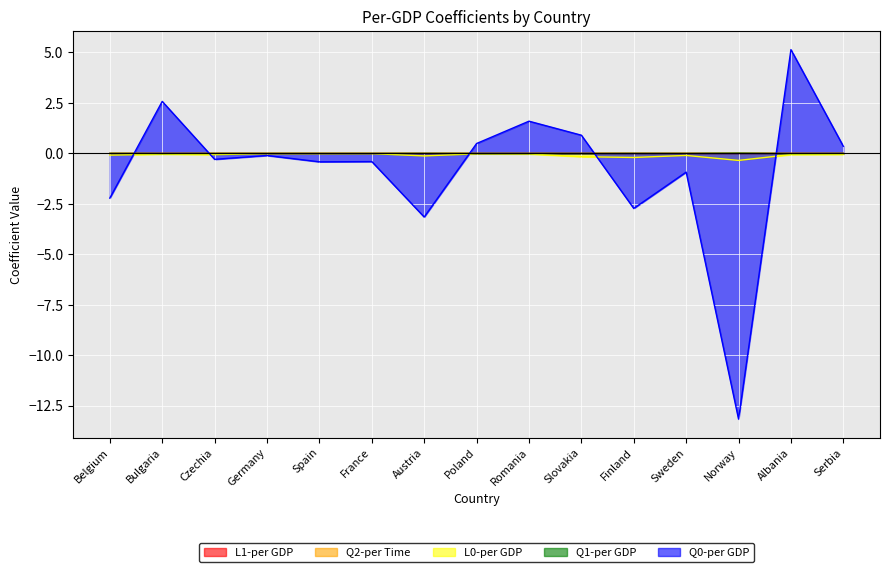

Rank the series by their maximum value, from lowest to highest.

L0-per GDP, Q2-per Time, L1-per GDP, Q1-per GDP, Q0-per GDP